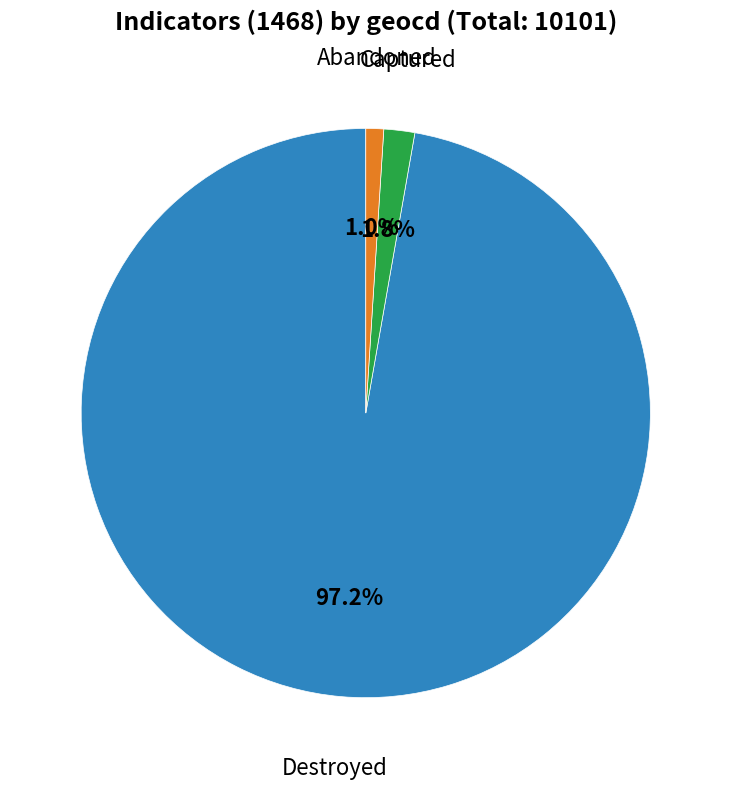

Does any single category account for the majority?

Yes